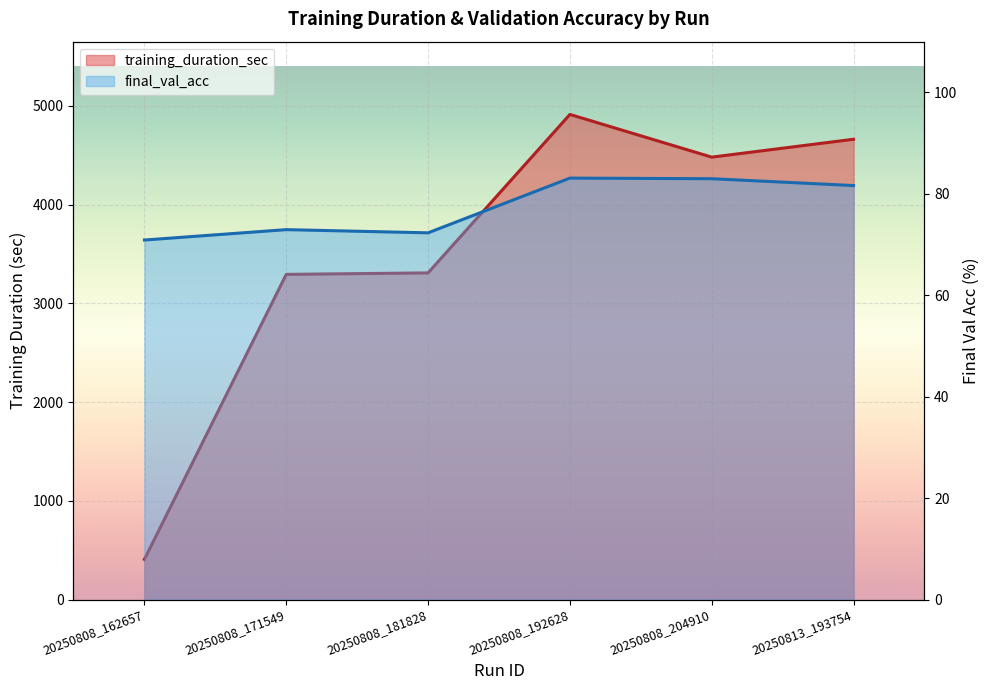

What is the value of the training_duration_sec point at the 6th from the left?

4662.1